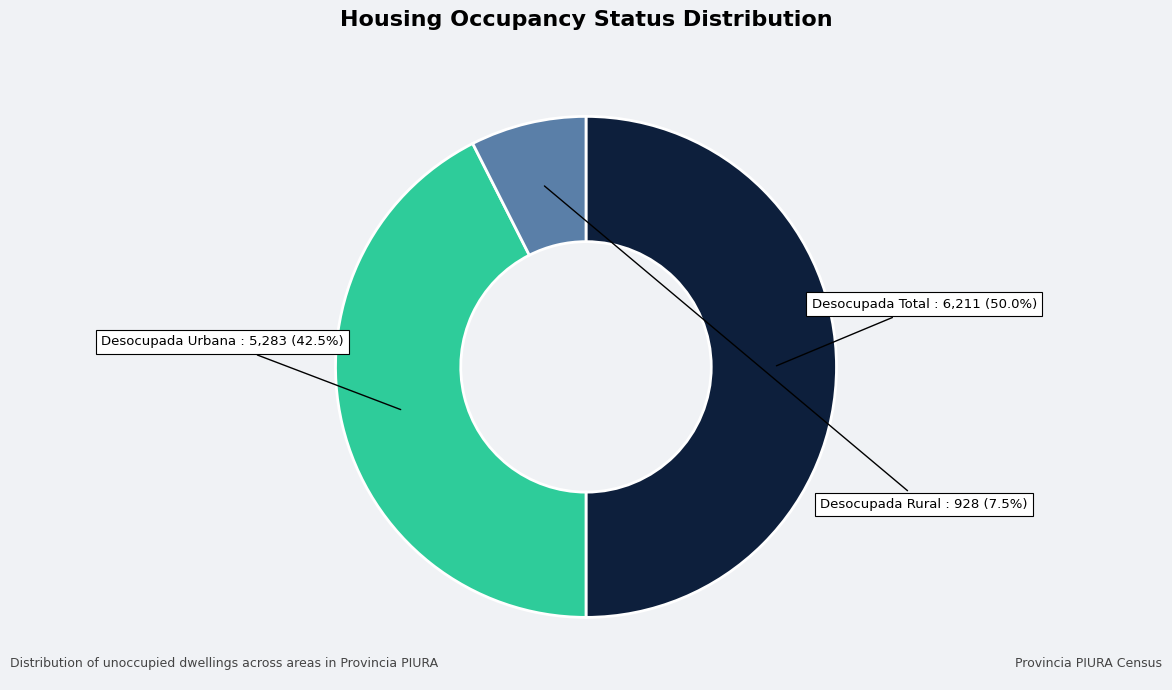

True or false: Desocupada Total accounts for 50% of the total.

True